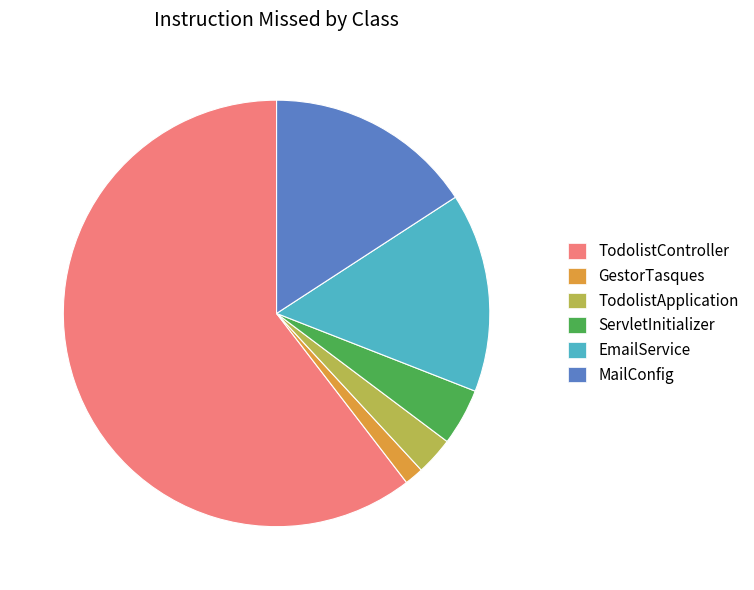

Combined, do TodolistController and EmailService account for over 50%?

Yes